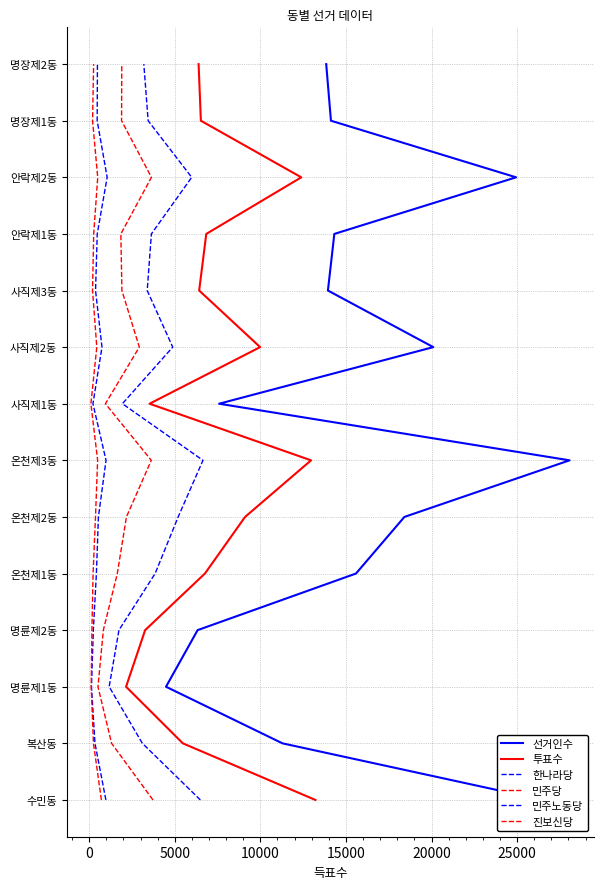

Is the value of 투표수 at 0 greater than the value of 민주당 at 5000?

No